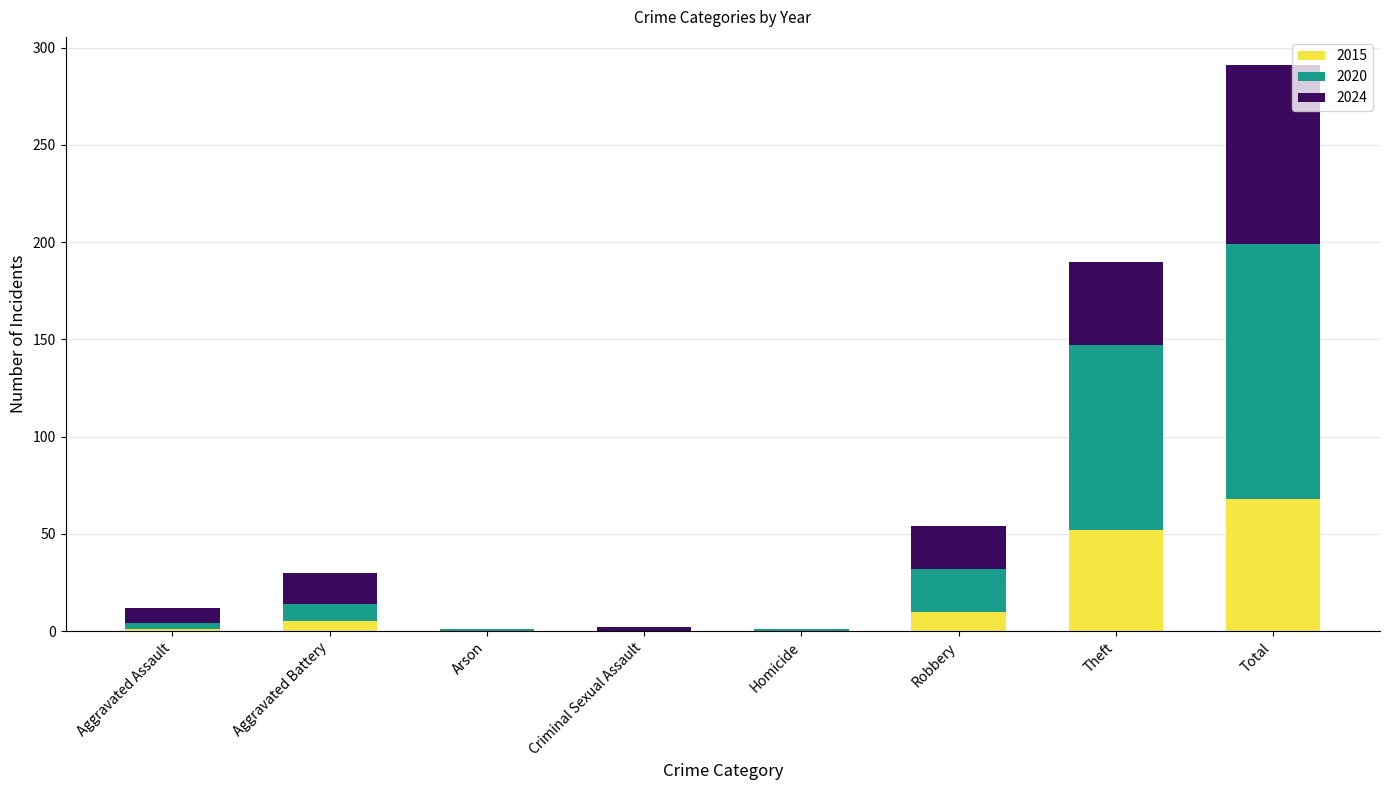

At which category is the sum across all series the highest?

Total